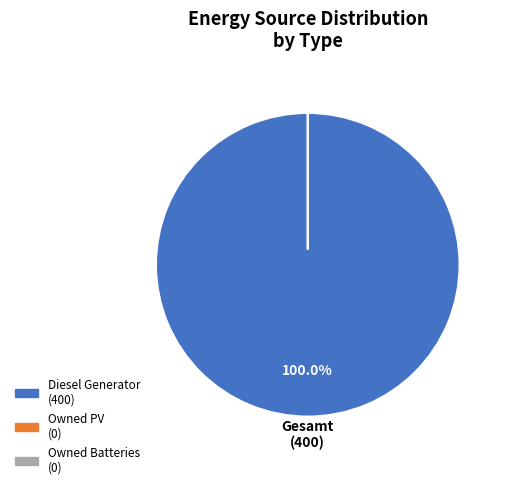

Which has a higher value, Owned Batteries or Diesel Generator?

Diesel Generator